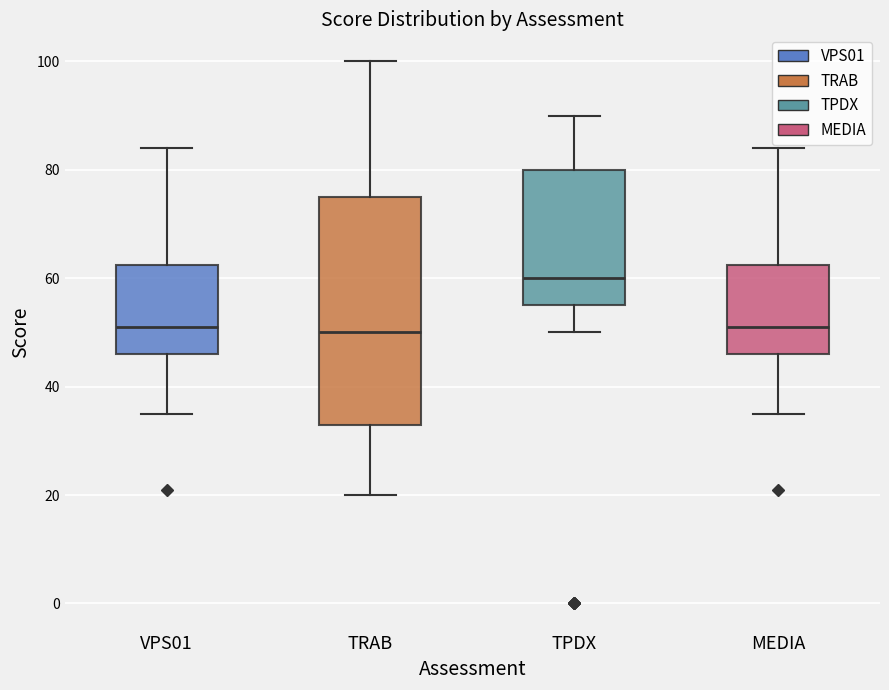

Where is the lower edge of the box for TRAB on the y-axis? The values are not printed on the chart, so give them approximately, as read against the axis.

34